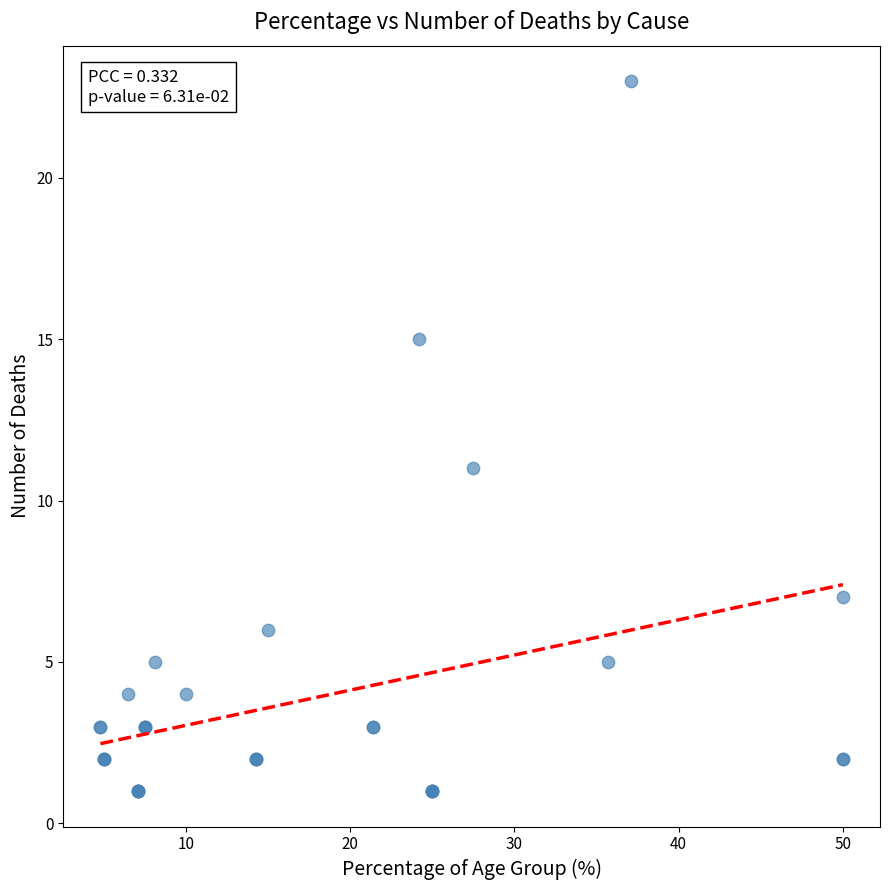

What Y value in the scatter plot is closest to 12?

11